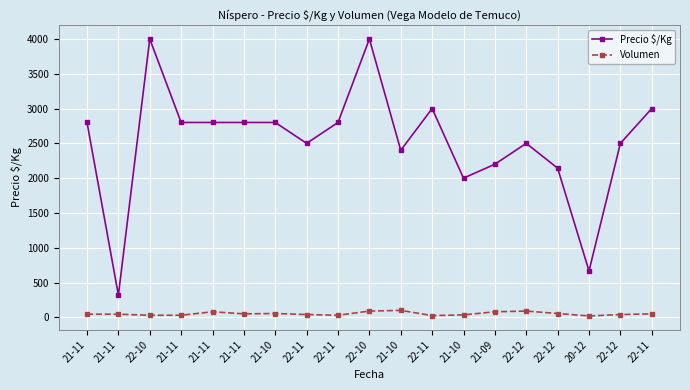

Is the value of Precio $/Kg at 21-10 greater than the value of Volumen at 21-11?

Yes